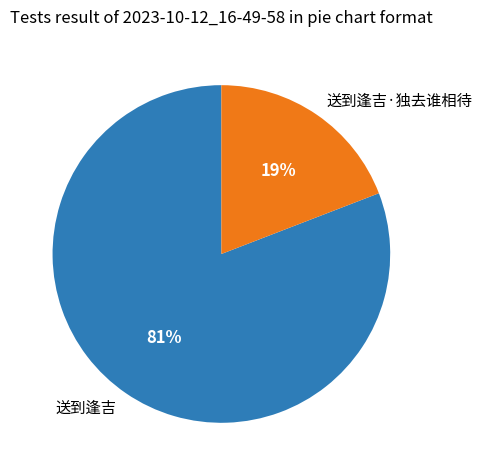

What is the smallest slice in the pie chart?

送到逢吉·独去谁相待